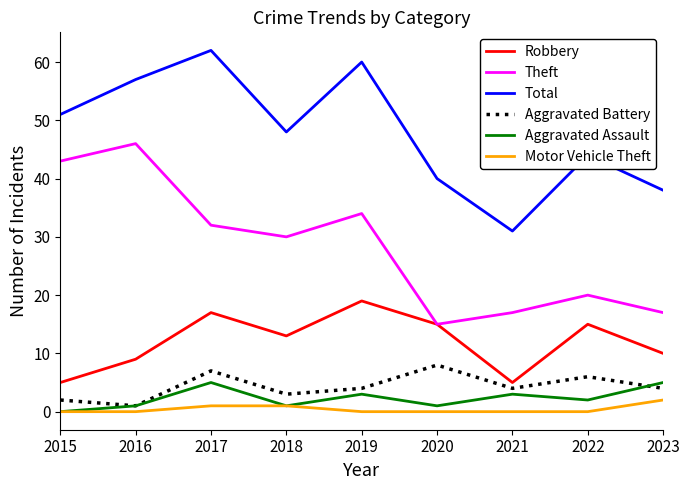

Reading right to left, transcribe all the data shown in this chart.

Robbery: 2023=10	2022=15	2021=5	2020=15	2019=19	2018=13	2017=17	2016=9	2015=5
Theft: 2023=17	2022=20	2021=17	2020=15	2019=34	2018=30	2017=32	2016=46	2015=43
Total: 2023=38	2022=44	2021=31	2020=40	2019=60	2018=48	2017=62	2016=57	2015=51
Aggravated Battery: 2023=4	2022=6	2021=4	2020=8	2019=4	2018=3	2017=7	2016=1	2015=2
Aggravated Assault: 2023=5	2022=2	2021=3	2020=1	2019=3	2018=1	2017=5	2016=1	2015=0
Motor Vehicle Theft: 2023=2	2022=0	2021=0	2020=0	2019=0	2018=1	2017=1	2016=0	2015=0